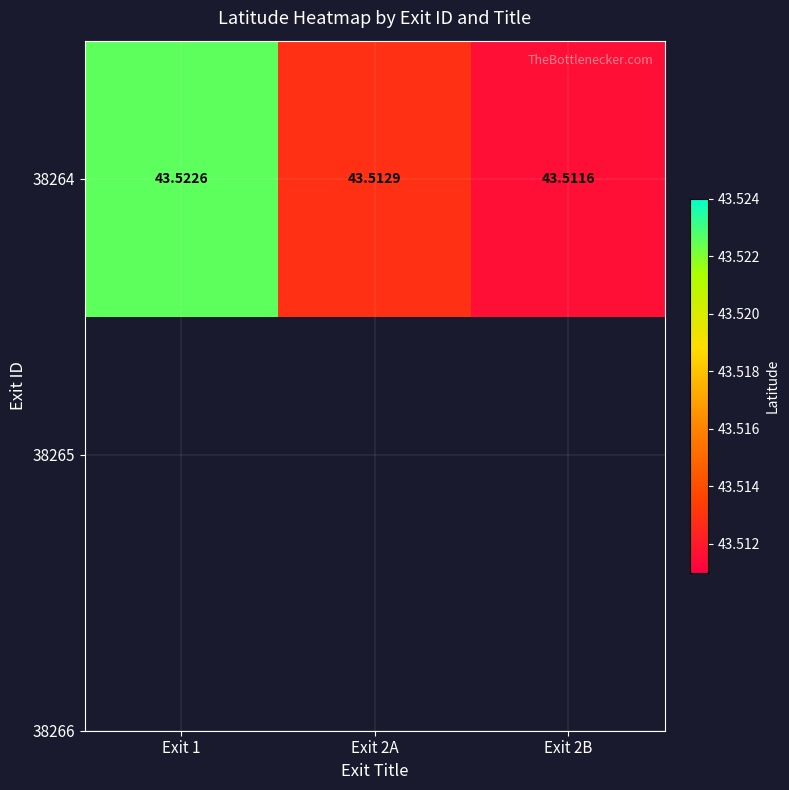

The chart shows a value of 13.8 at Exit 2B. True or false?

False